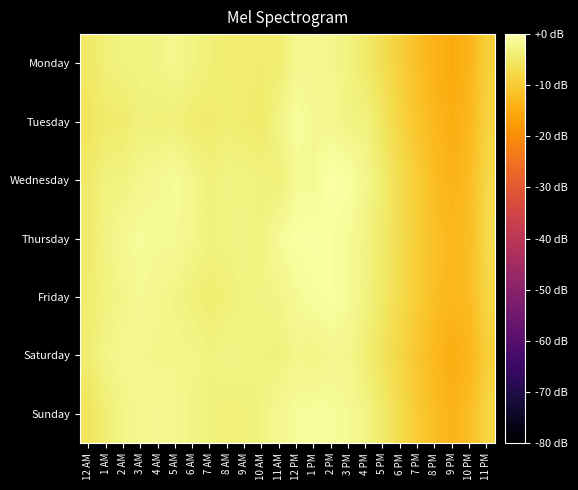

List the series in order of their peak value, lowest first.

Saturday, Monday, Sunday, Tuesday, Friday, Thursday, Wednesday